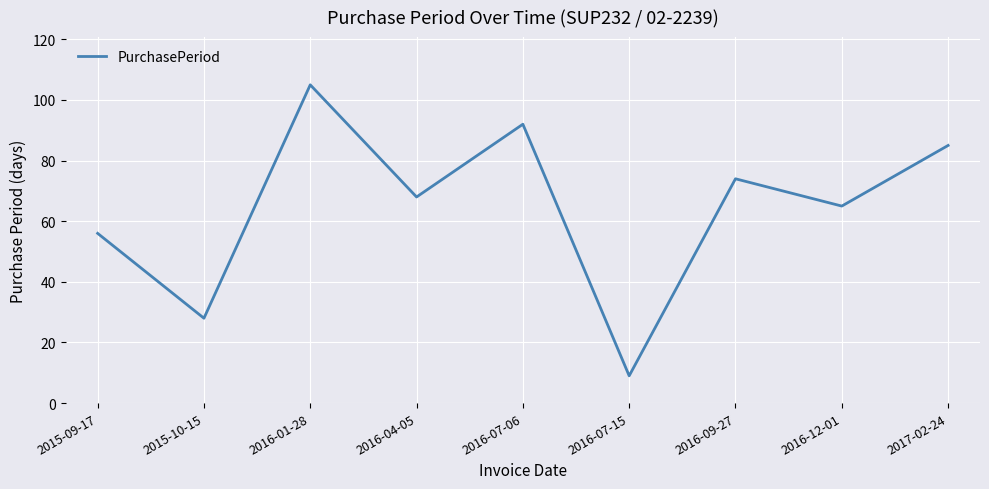

Read the value at 2015-10-15, to the nearest 10.

30